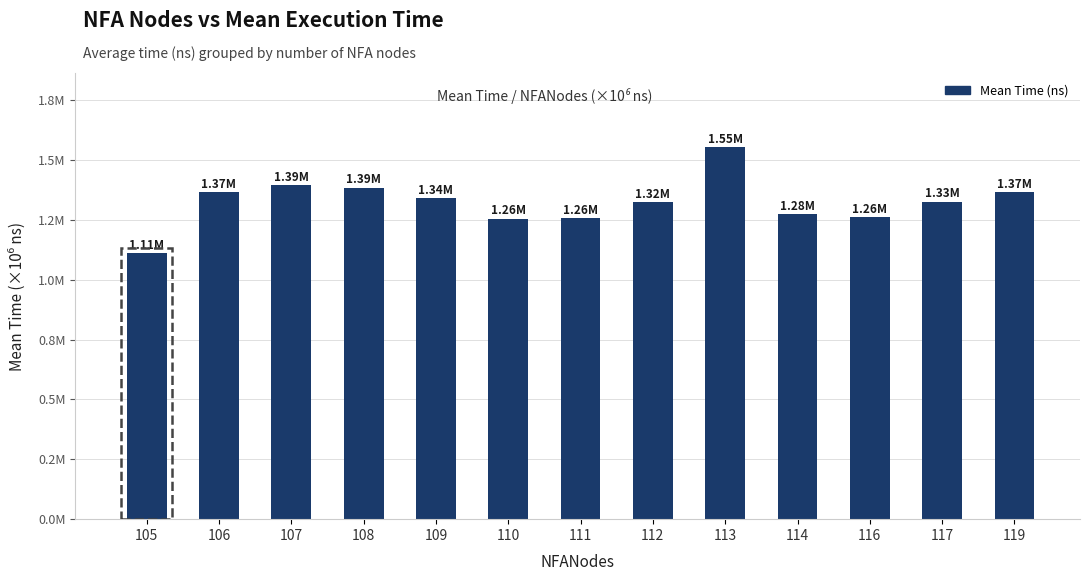

Which category has the lowest value across all series?

105